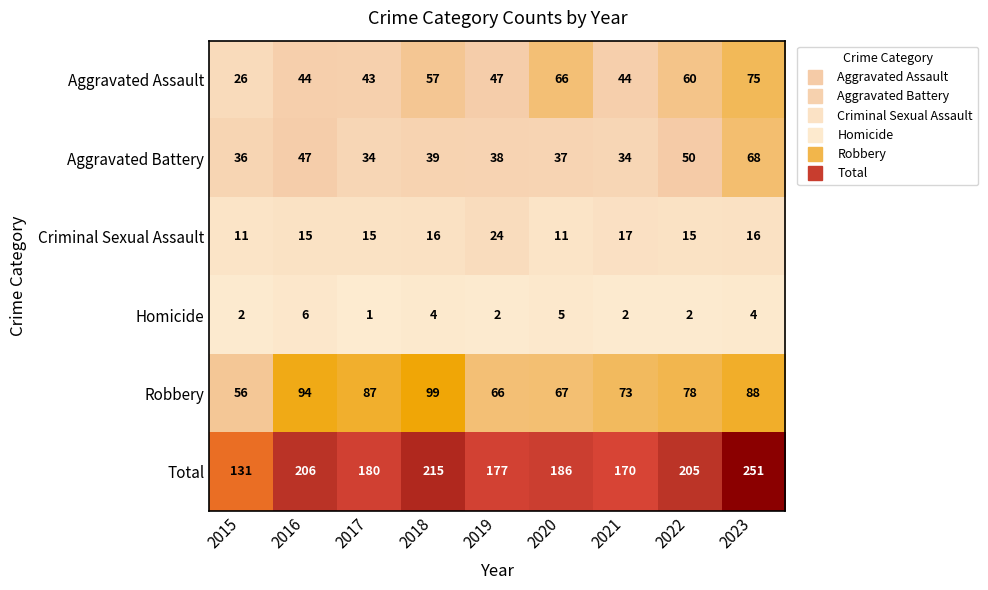

What is the approximate value of Criminal Sexual Assault at 2022, to the nearest 10?

20